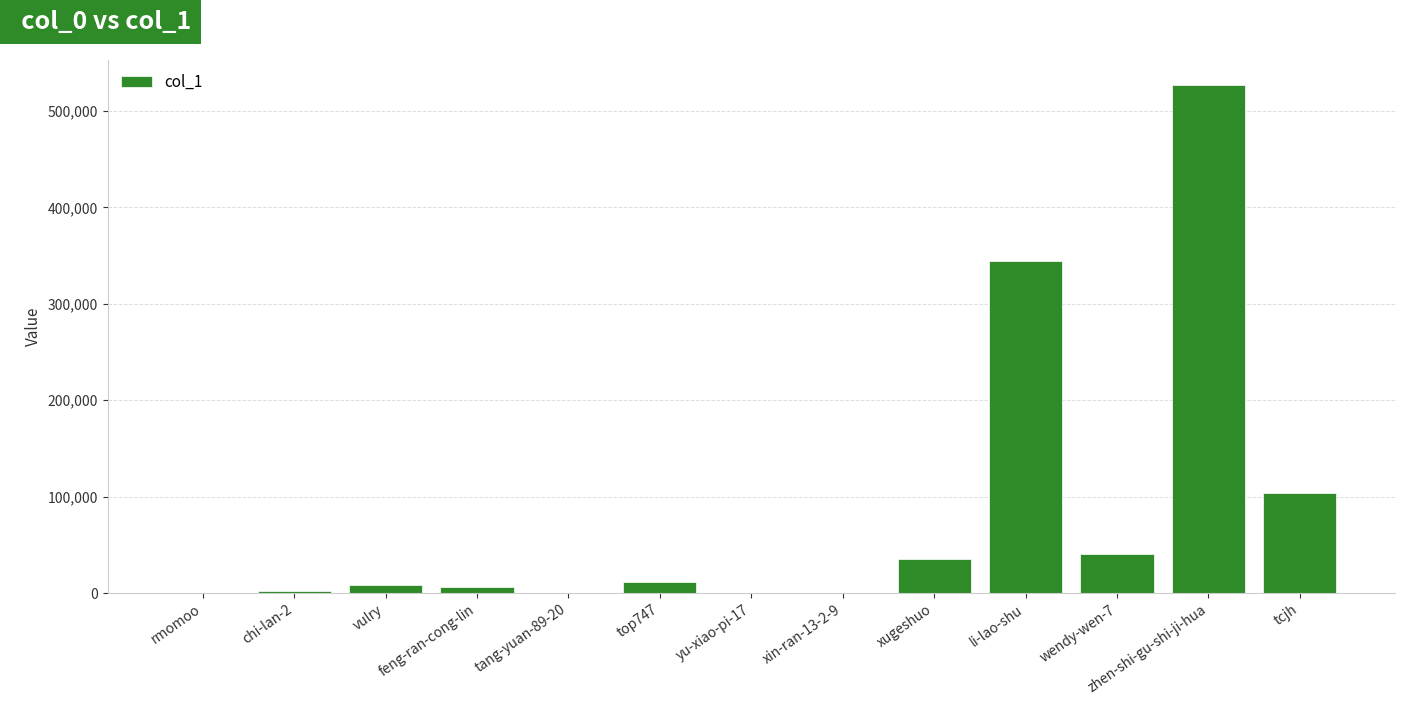

The value at zhen-shi-gu-shi-ji-hua is 120941. True or false?

False